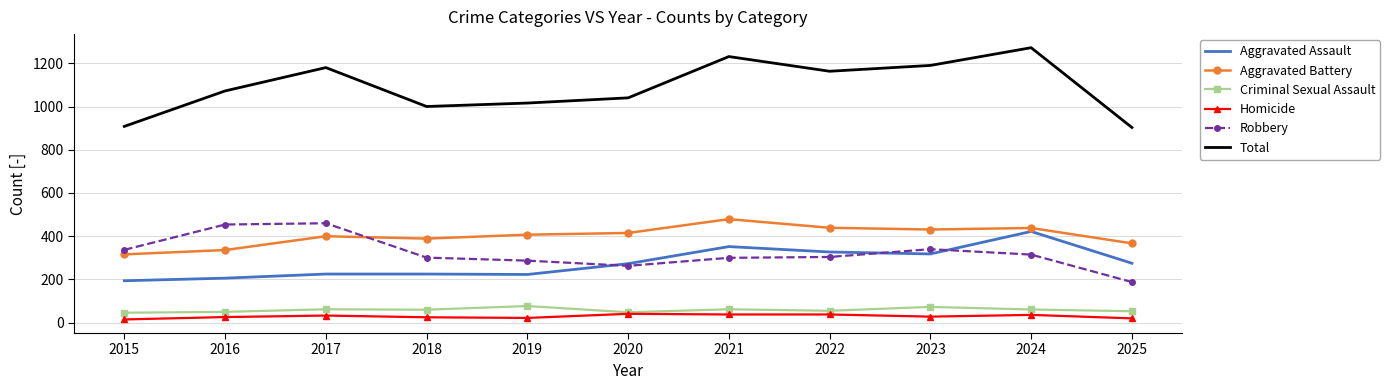

At 2019, list the series in order from smallest to largest.

Homicide, Criminal Sexual Assault, Aggravated Assault, Robbery, Aggravated Battery, Total